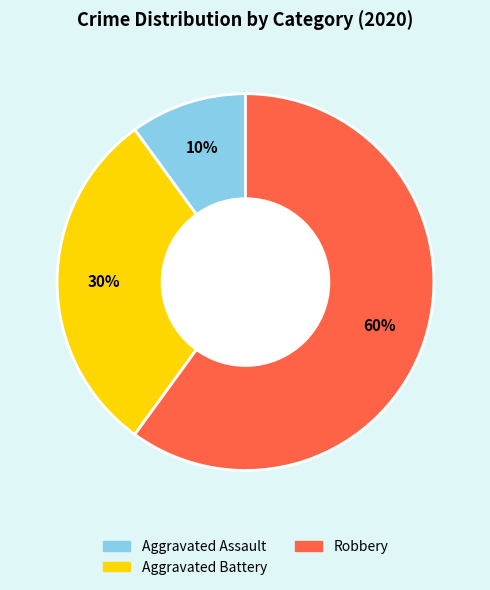

Which category has the biggest portion of the pie?

Robbery